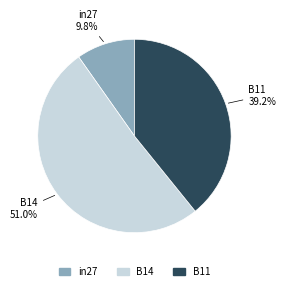

To the nearest percent, what is the difference between the B11 and B14 slice percentages?

12%